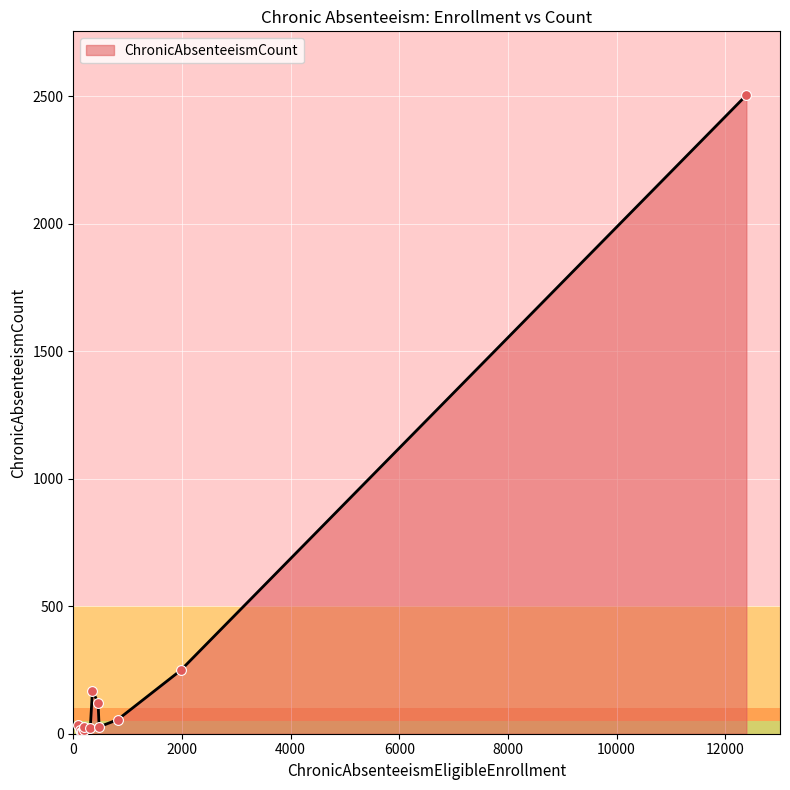

What is the maximum value shown in the chart?

2504